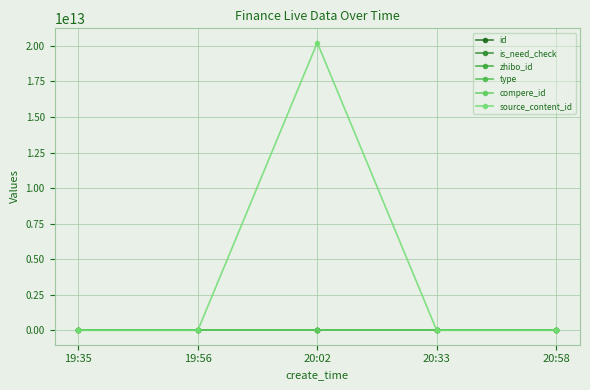

Reading left to right, list all the values displayed in this chart.

id: 2699029	2698955	2698884	2698867	2698796
is_need_check: 1	0	0	1	0
zhibo_id: 152	152	152	152	152
type: 0	0	0	0	0
compere_id: 0	0	0	0	0
source_content_id: 0	0	20220608200250	0	0